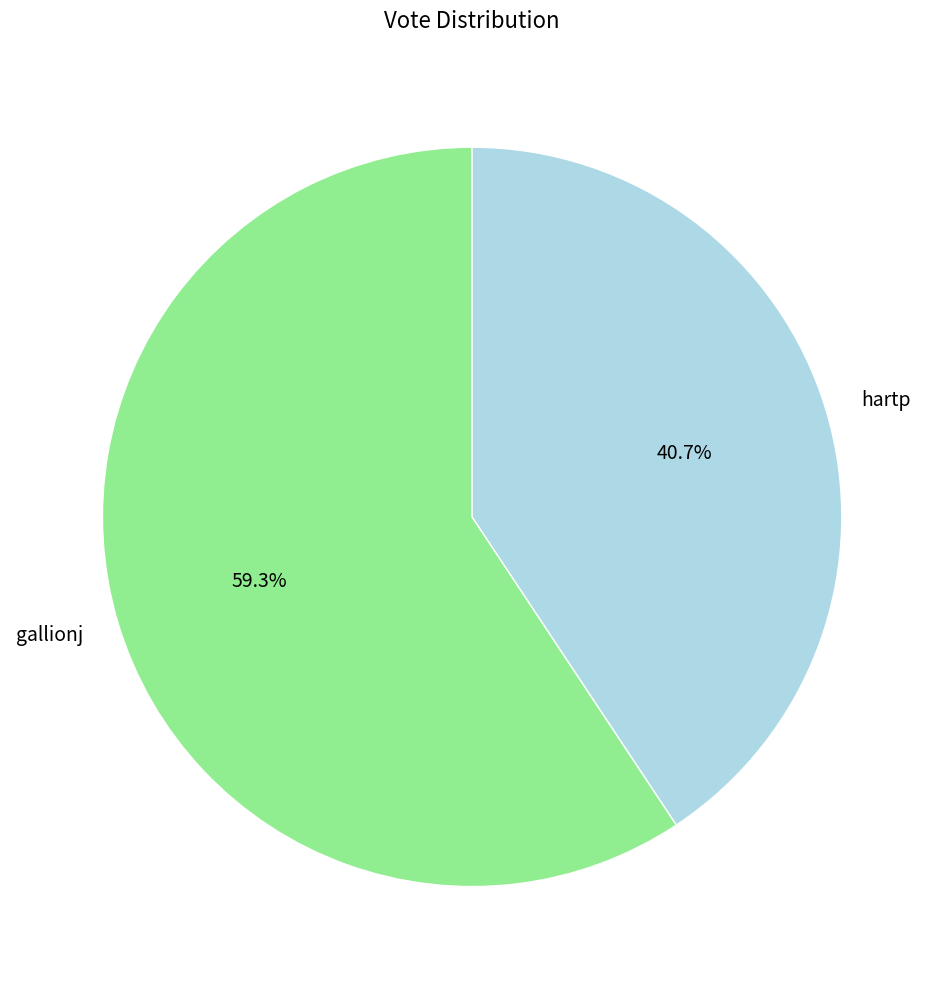

Is it true that gallionj is 59% of the pie?

True